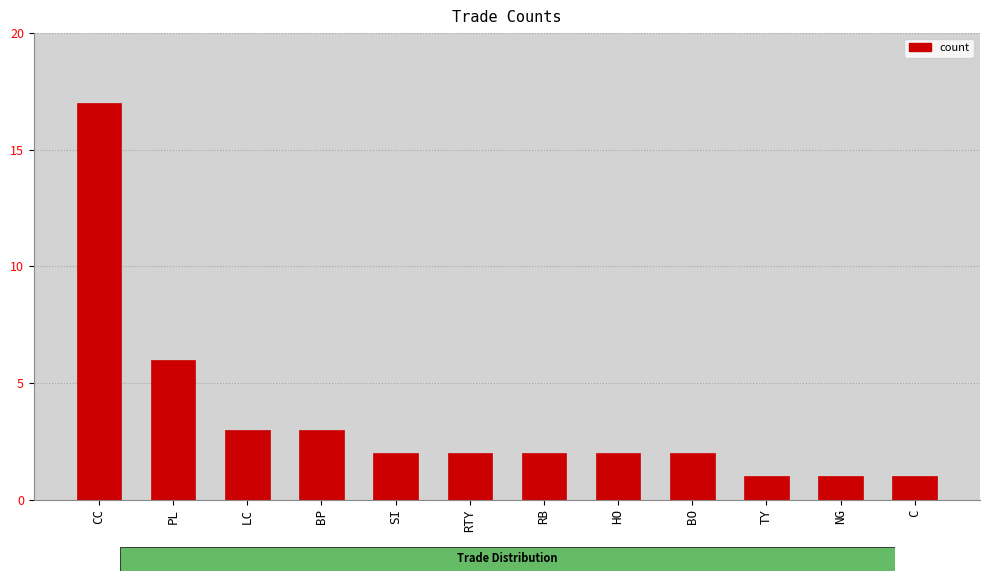

How many data points does each series have?

12